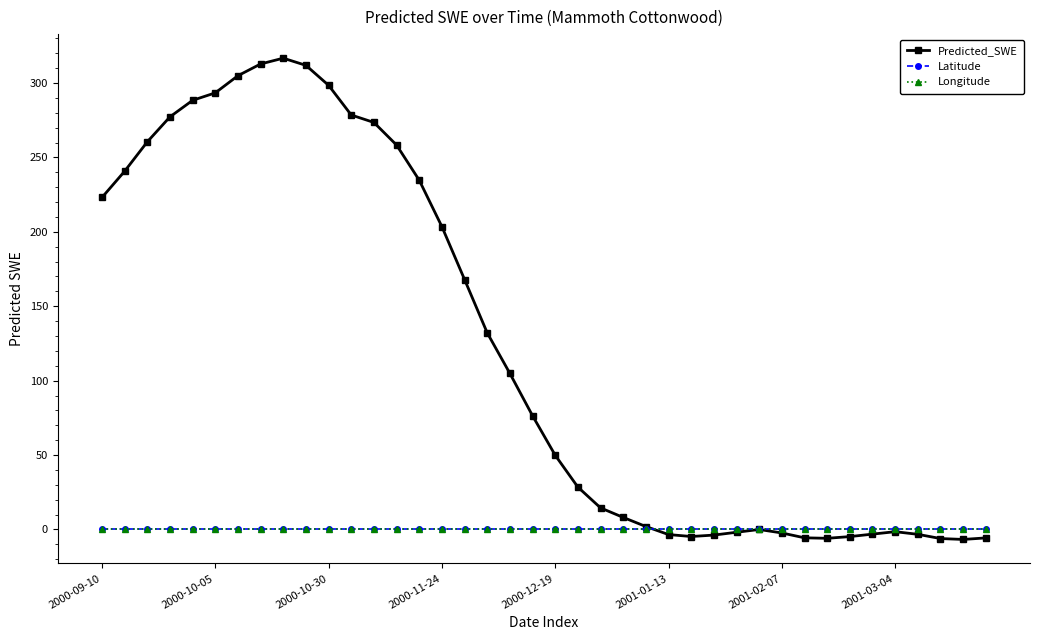

Does the chart display data point markers on the line(s)?

Yes